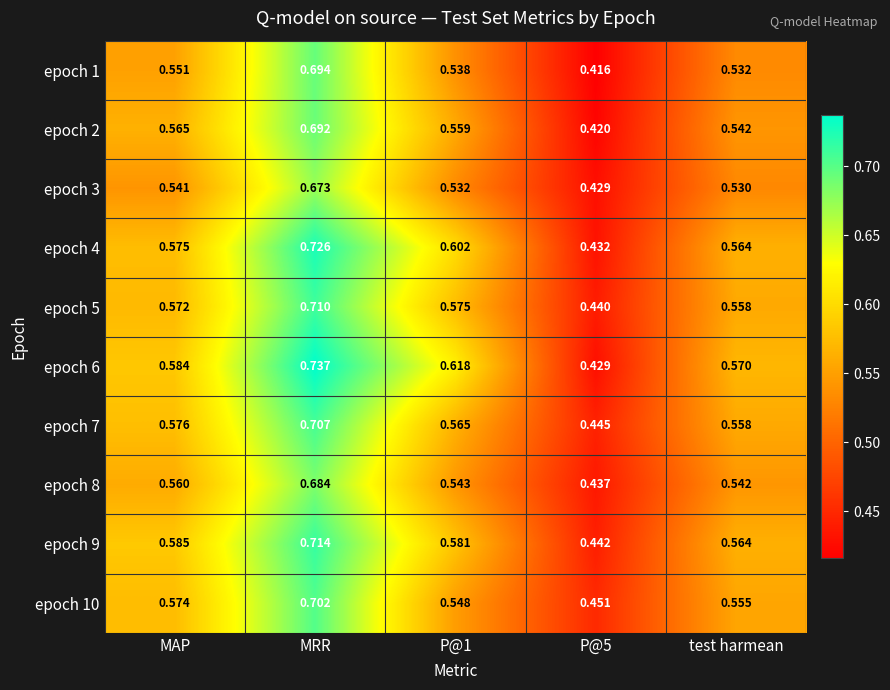

What is the total value across all series at MRR?

7.0